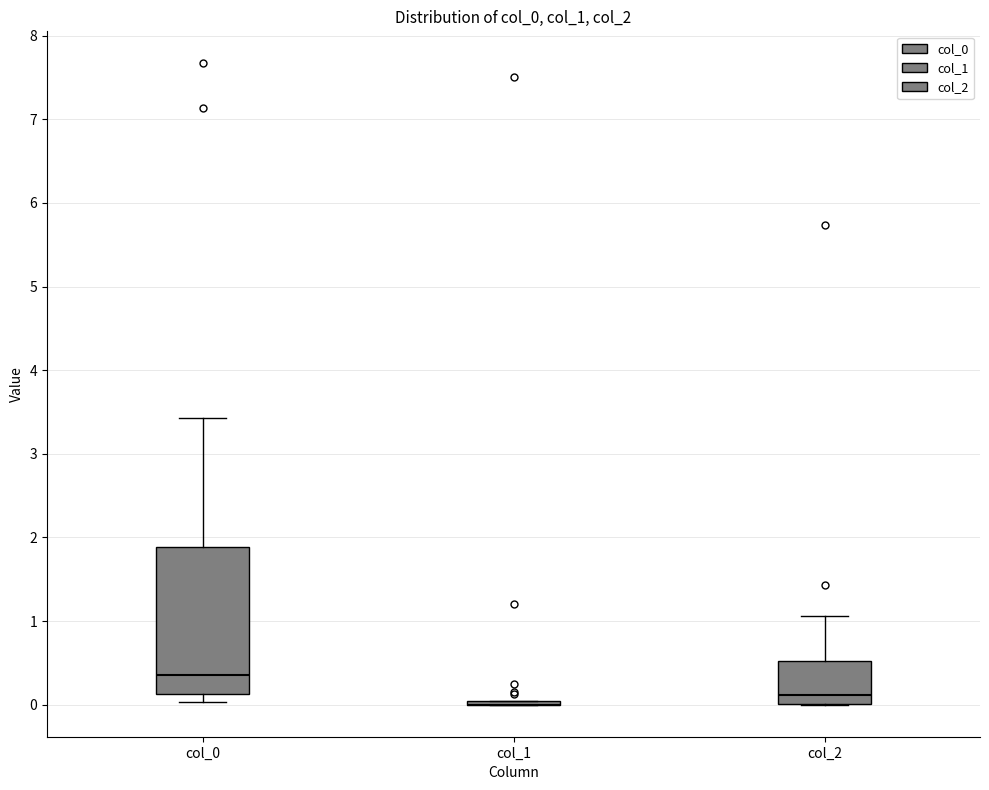

Reading left to right, transcribe this box plot: for each box, give where its median line is, the range the box spans, and where its two whiskers end, as read against the y-axis. The values are not printed on the chart, so give them approximately, as read against the axis.

col_0: median 0.4, box 0.1 to 1.9, whiskers 0.0 to 3.4
col_1: box collapsed to a line at 0.0, whiskers 0.0 to 0.0
col_2: median 0.1, box 0.0 to 0.5, whiskers 0.0 to 1.1